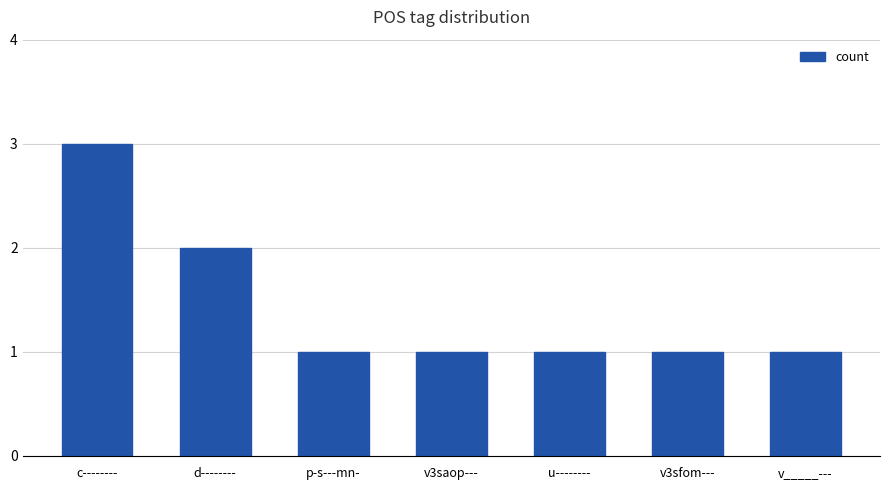

The value at d-------- is 1. True or false?

False